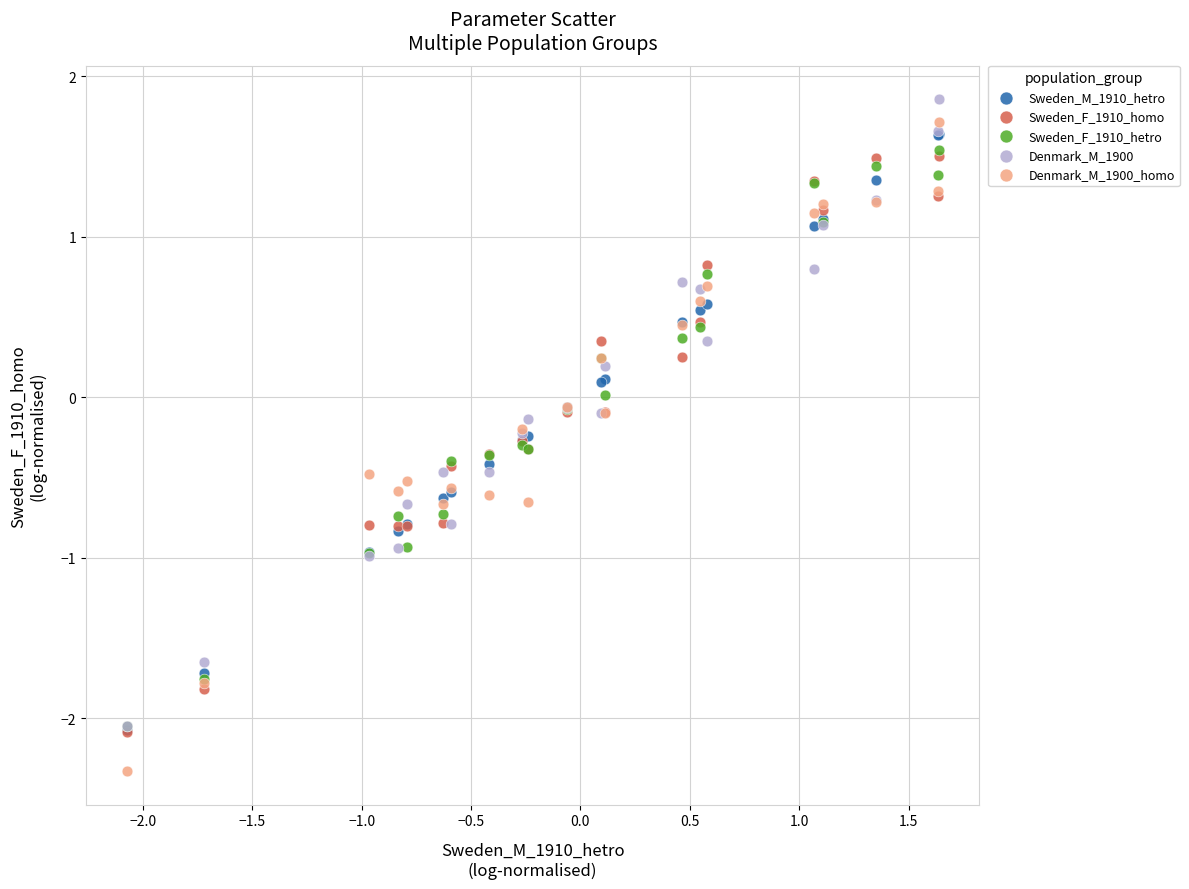

What are all the series names shown in the legend?

Sweden_M_1910_hetro, Sweden_F_1910_homo, Sweden_F_1910_hetro, Denmark_M_1900, Denmark_M_1900_homo